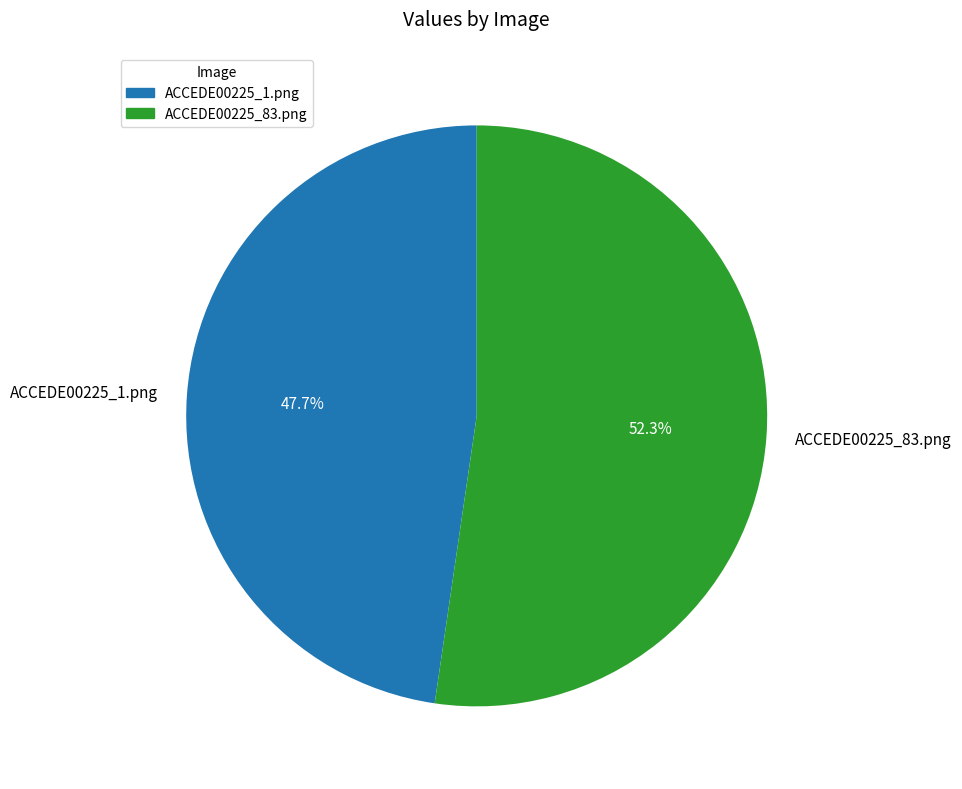

Is there any slice that represents more than half of the pie?

Yes